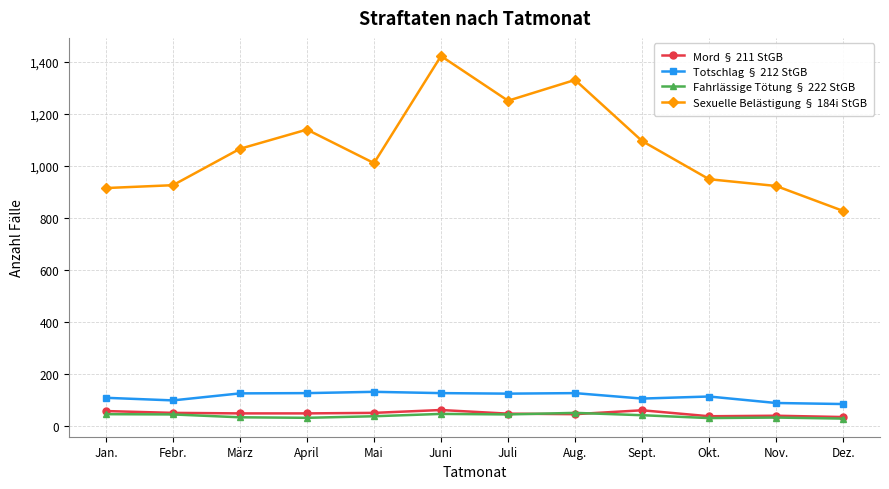

What is the maximum value for Totschlag § 212 StGB?

130